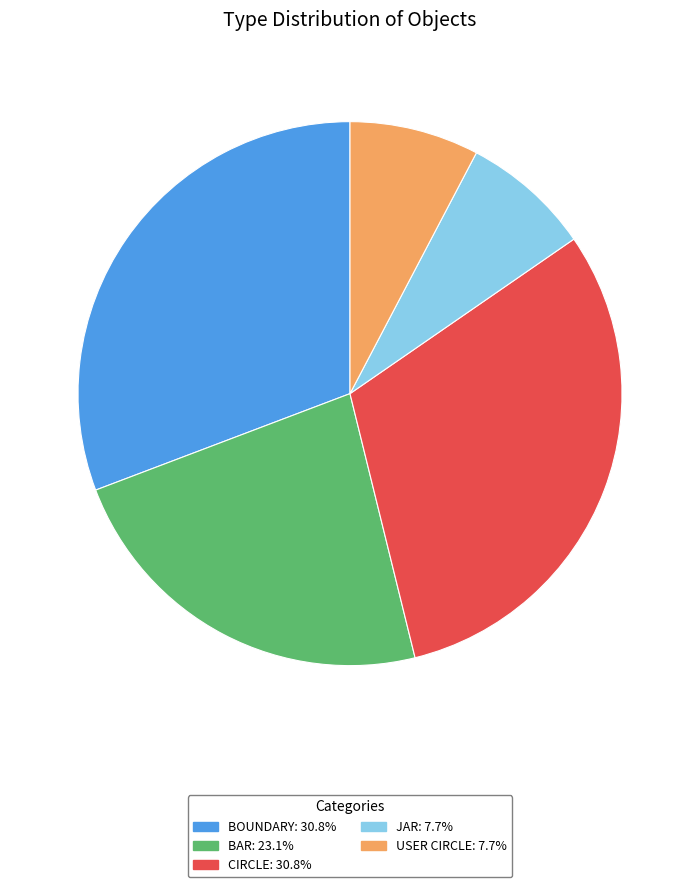

Is there a majority slice in this chart?

No